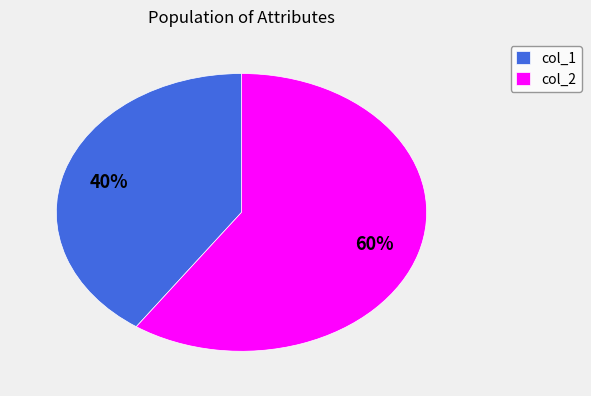

Do col_1 and col_2 together represent more than half of the pie?

Yes